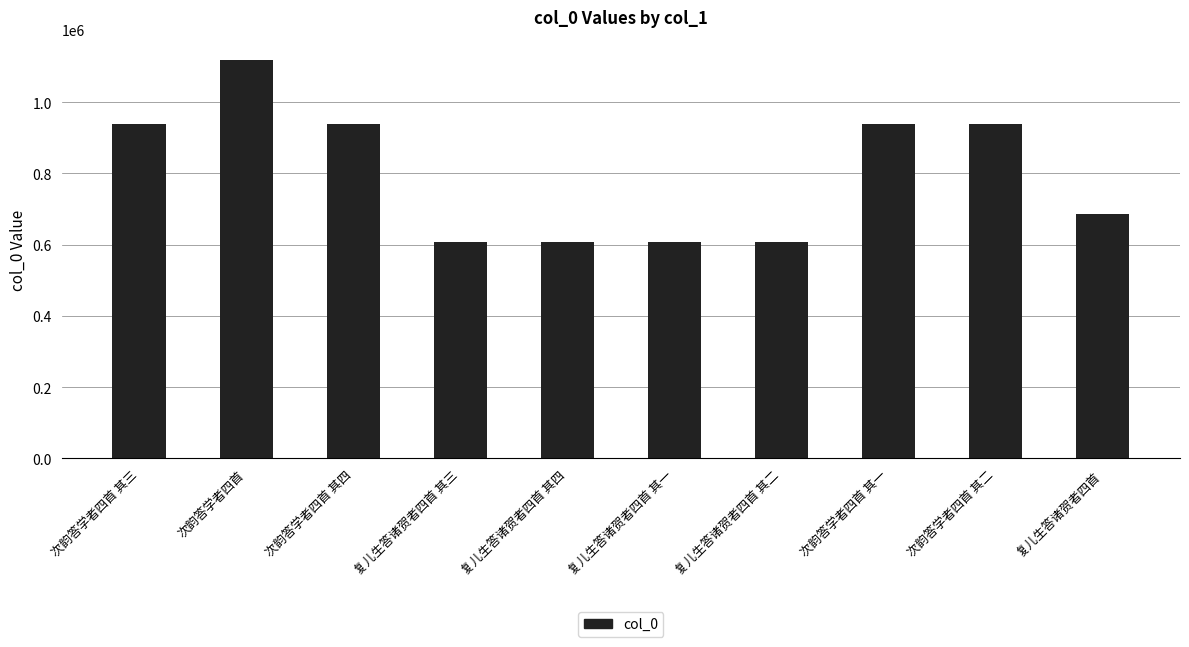

Count the number of categories in the chart.

10